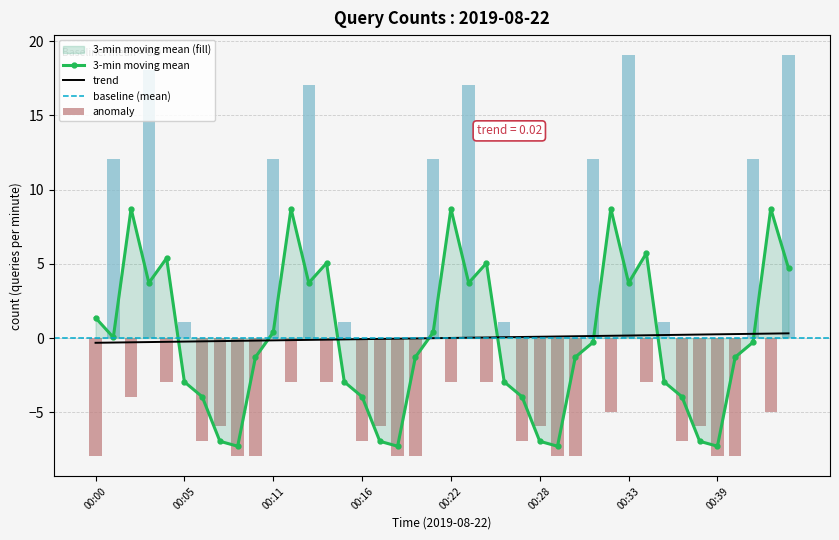

Reading right to left, transcribe all the data shown in this chart.

19.1	-4.9	12.1	-7.9	-7.9	-5.9	-6.9	1.1	-2.9	19.1	-4.9	12.1	-7.9	-7.9	-5.9	-6.9	1.1	-2.9	17.1	-2.9	12.1	-7.9	-7.9	-5.9	-6.9	1.1	-2.9	17.1	-2.9	12.1	-7.9	-7.9	-5.9	-6.9	1.1	-2.9	18.1	-3.9	12.1	-7.9